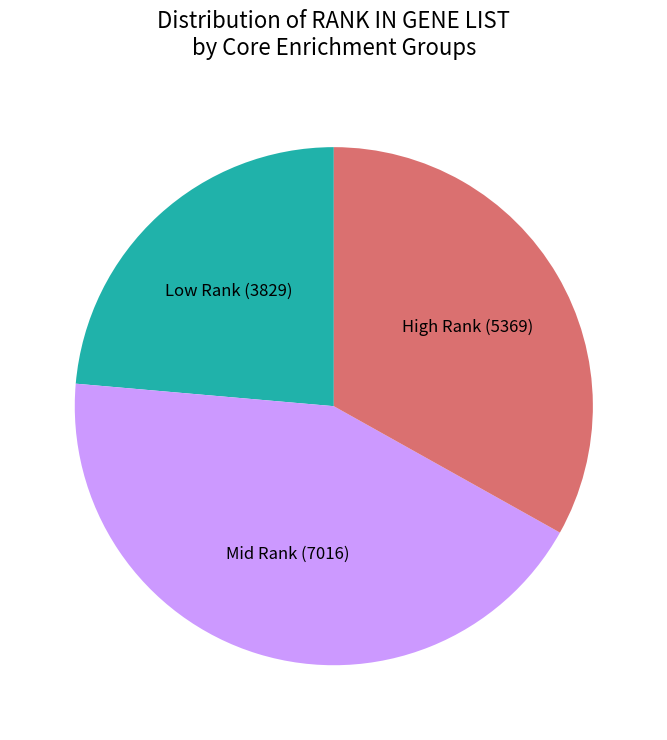

Count the number of slices in the pie.

3